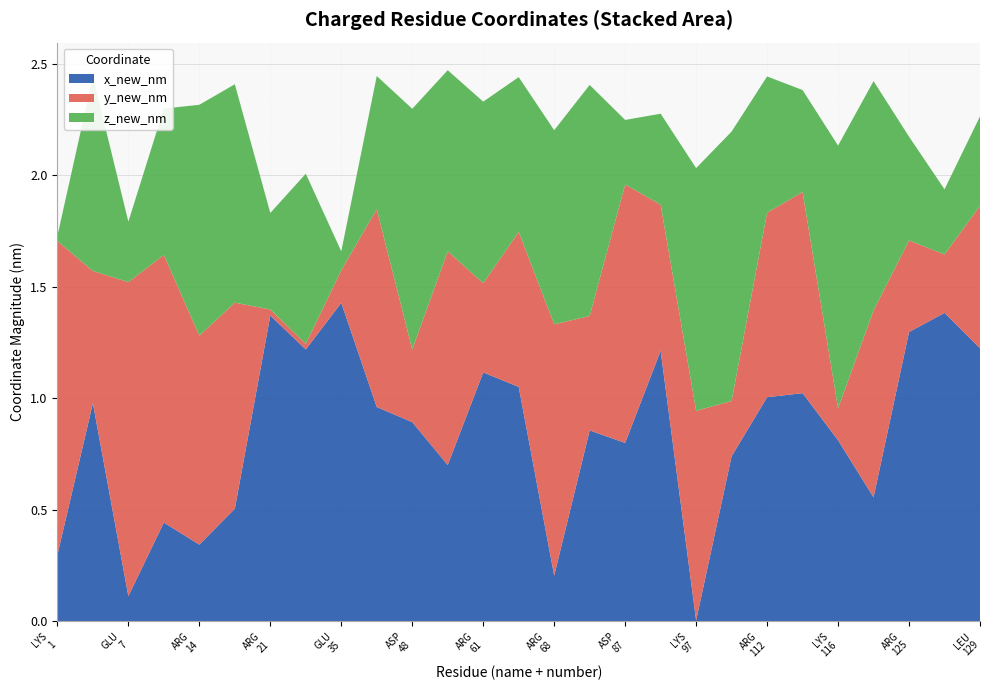

Does the chart have visible grid lines?

Yes